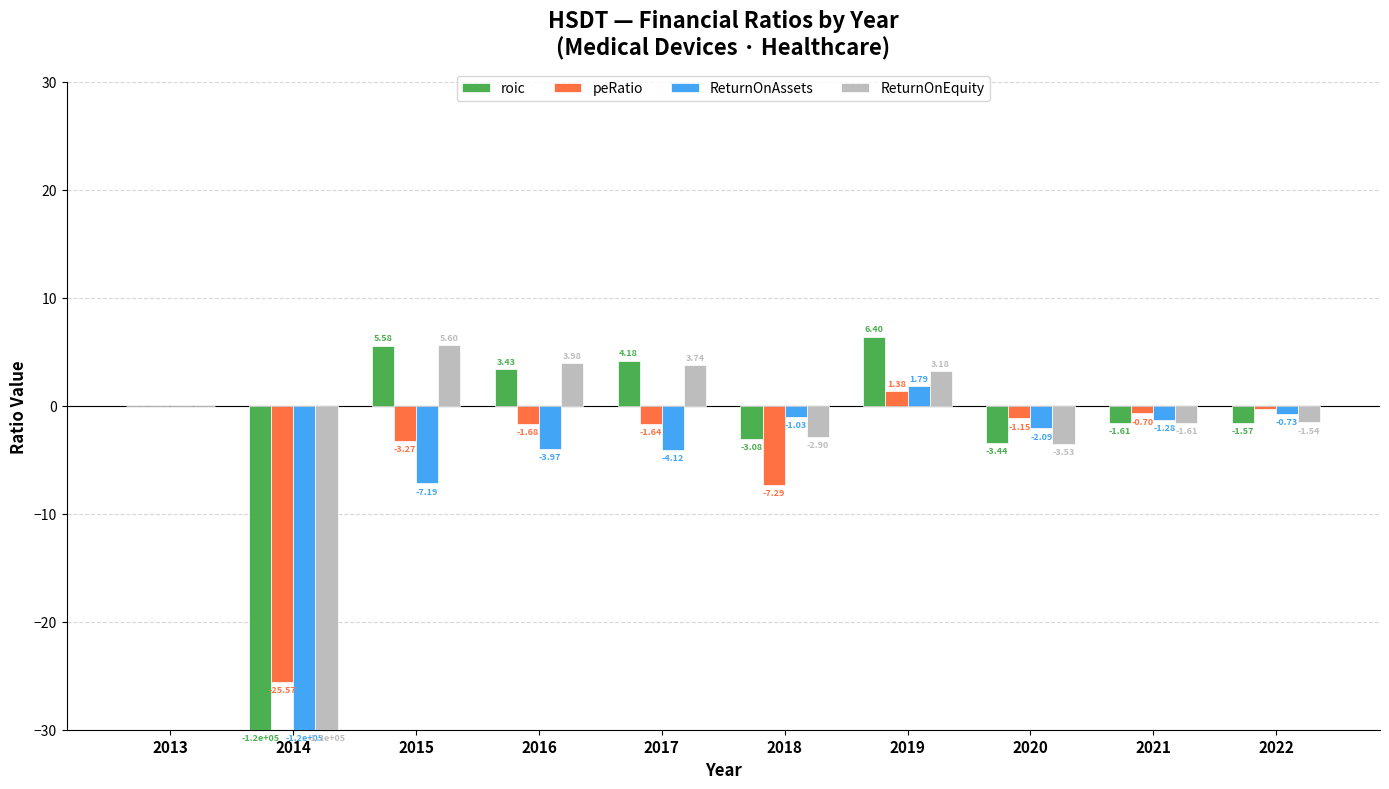

Which series has the largest range (max minus min)?

roic